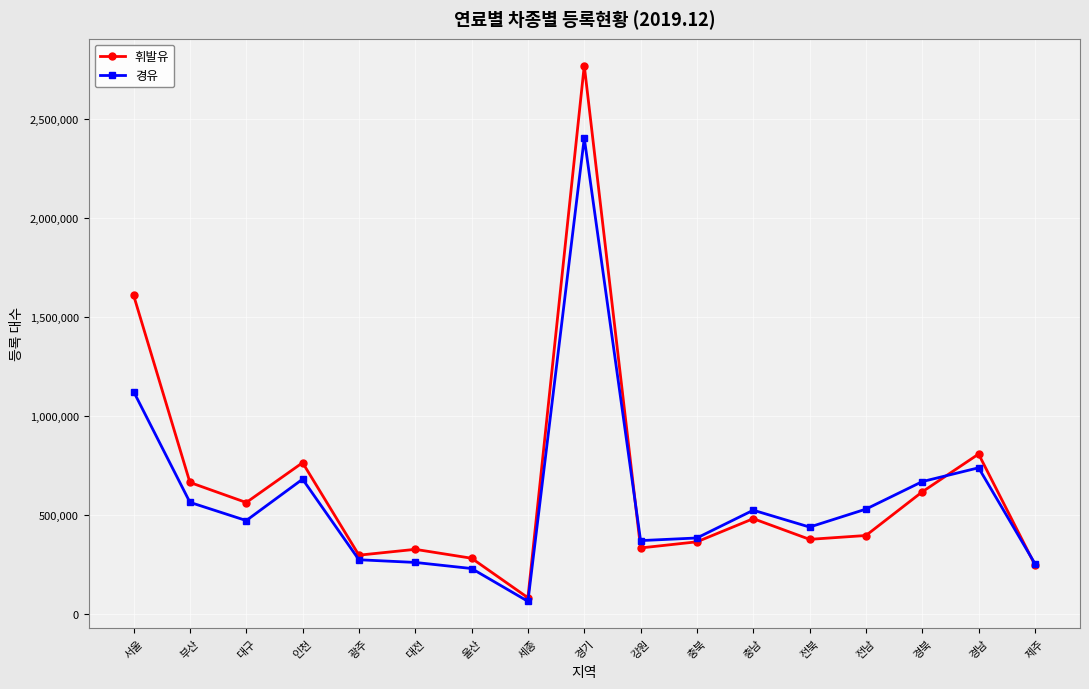

Is the value of 휘발유 at 인천 greater than the value of 경유 at 전남?

Yes